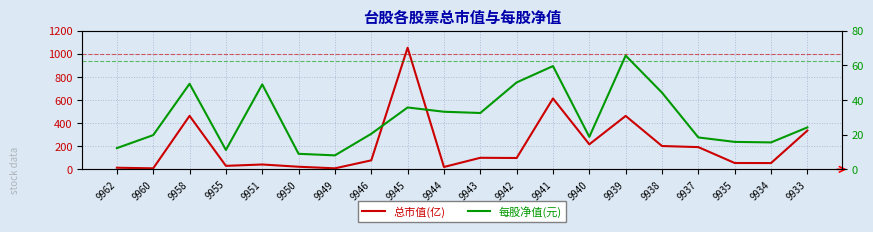

Is this an area chart (filled region under the line)?

No